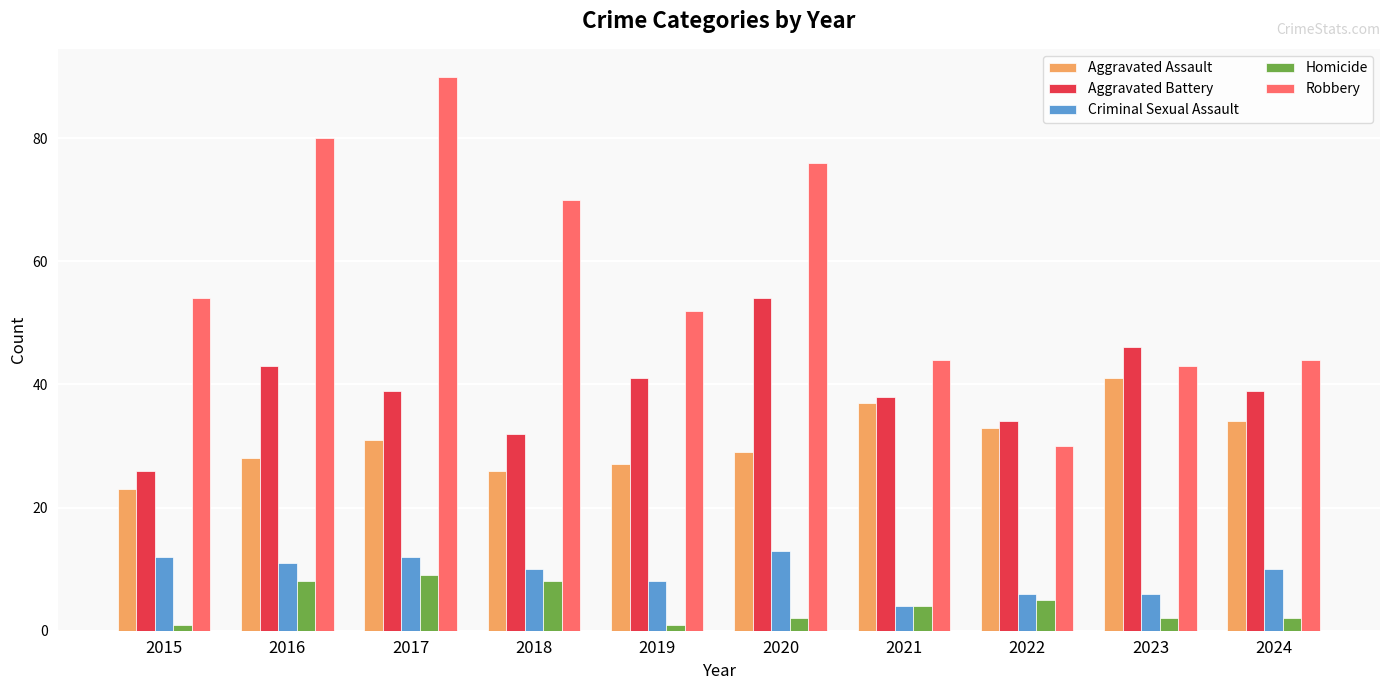

Is the value of Criminal Sexual Assault at 2015 greater than the value of Aggravated Battery at 2015?

No